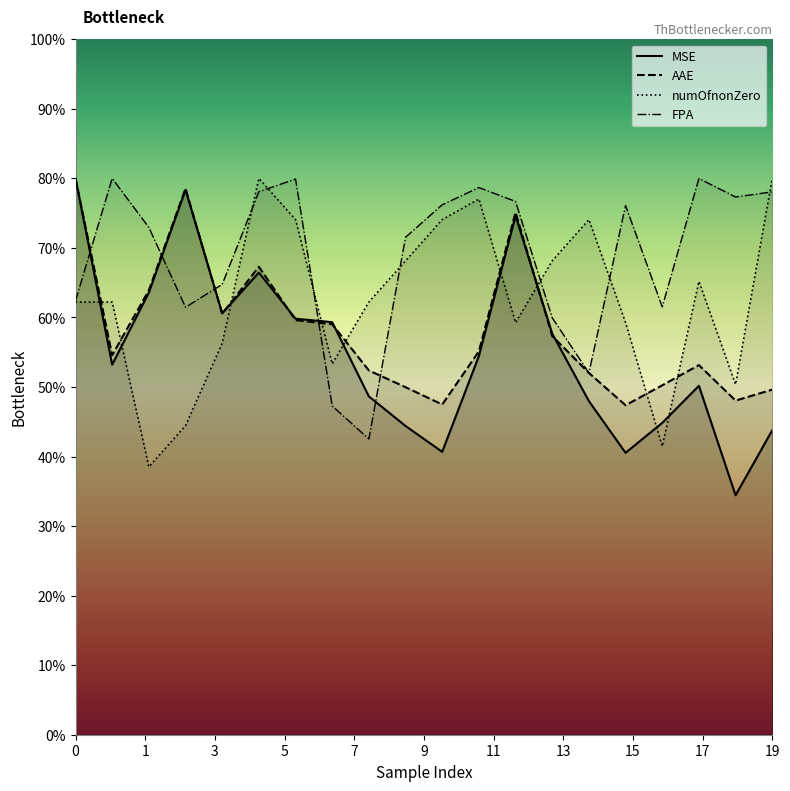

Between 3 and 1, which is larger?

1